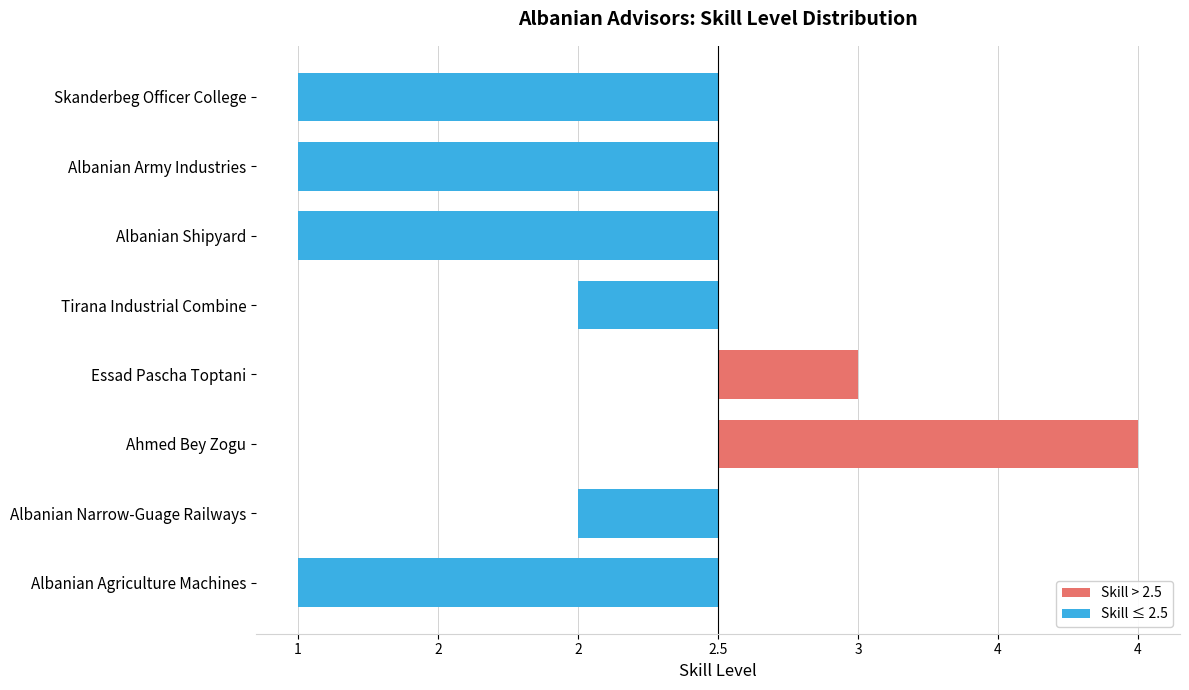

Are the bars horizontal?

Yes